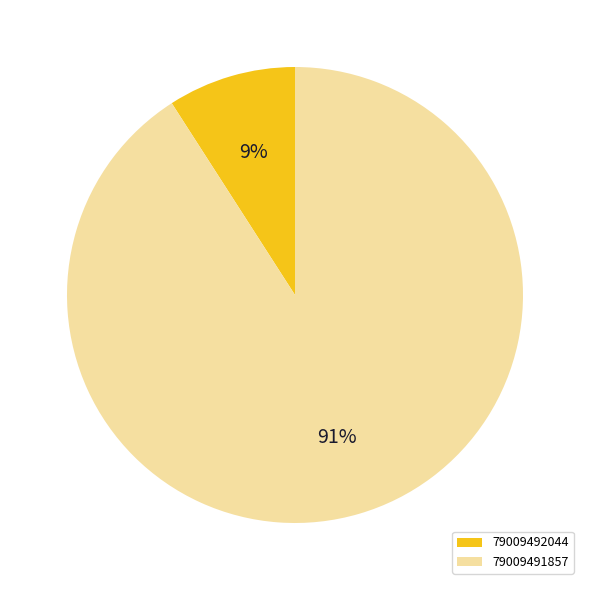

To the nearest percent, what is the difference between the 79009492044 and 79009491857 slice percentages?

82%